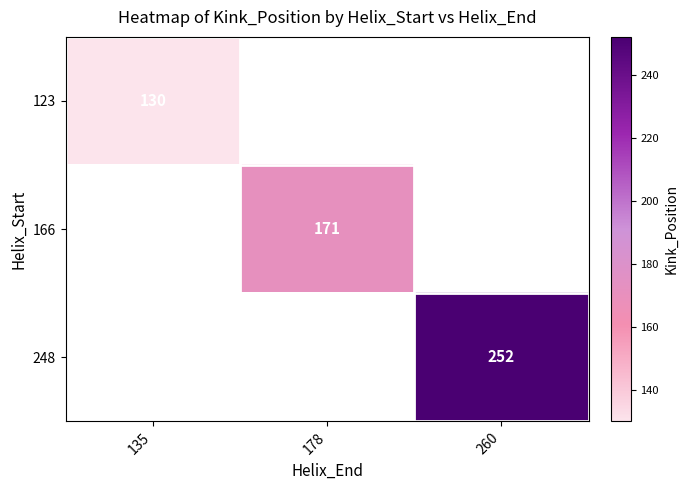

The value of 123 at 135 is 197. True or false?

False